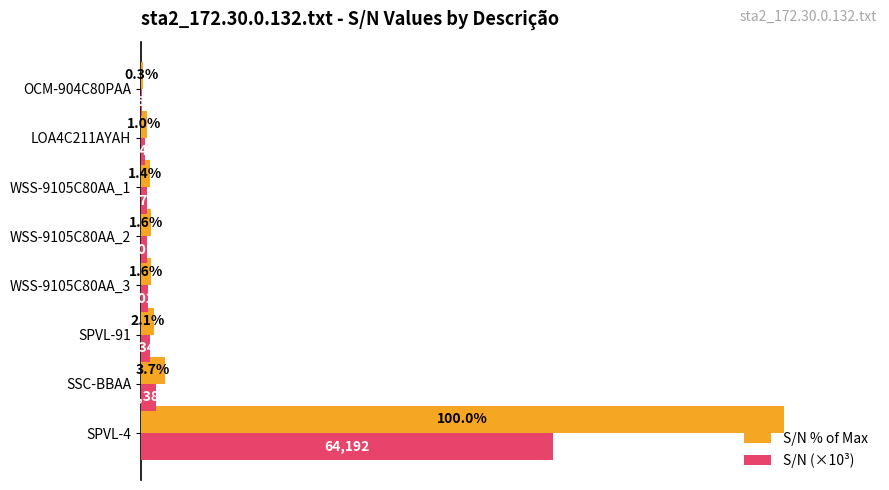

What are all the series names shown in the legend?

S/N % of Max, S/N (×10³)